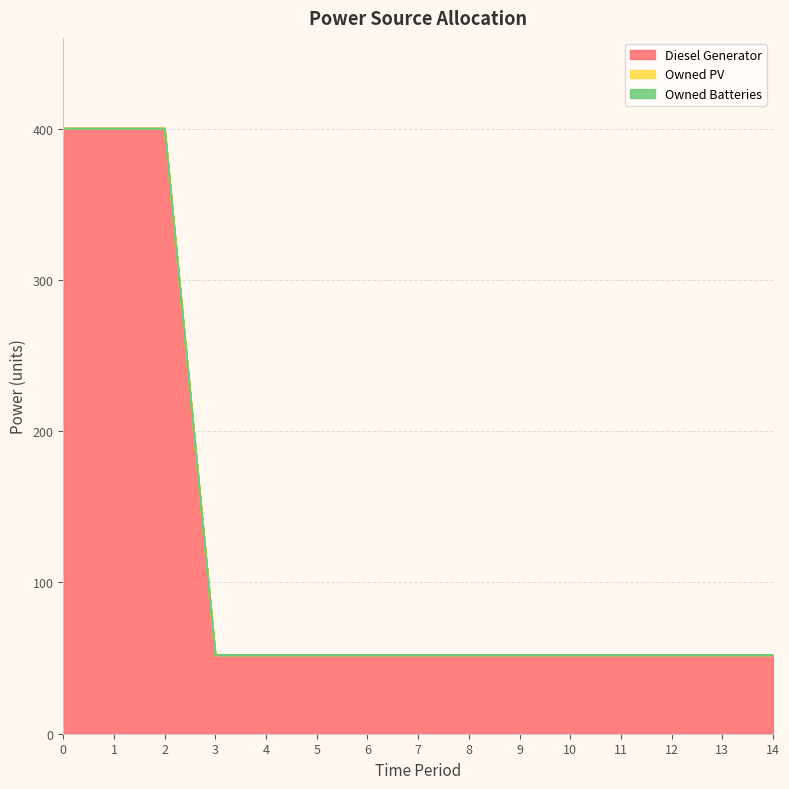

Reading right to left, what are all the values shown in this chart?

Diesel Generator: 52	52	52	52	52	52	52	52	52	52	52	52	400	400	400
Owned PV: 0	0	0	0	0	0	0	0	0	0	0	0	0	0	0
Owned Batteries: 0	0	0	0	0	0	0	0	0	0	0	0	0	0	0